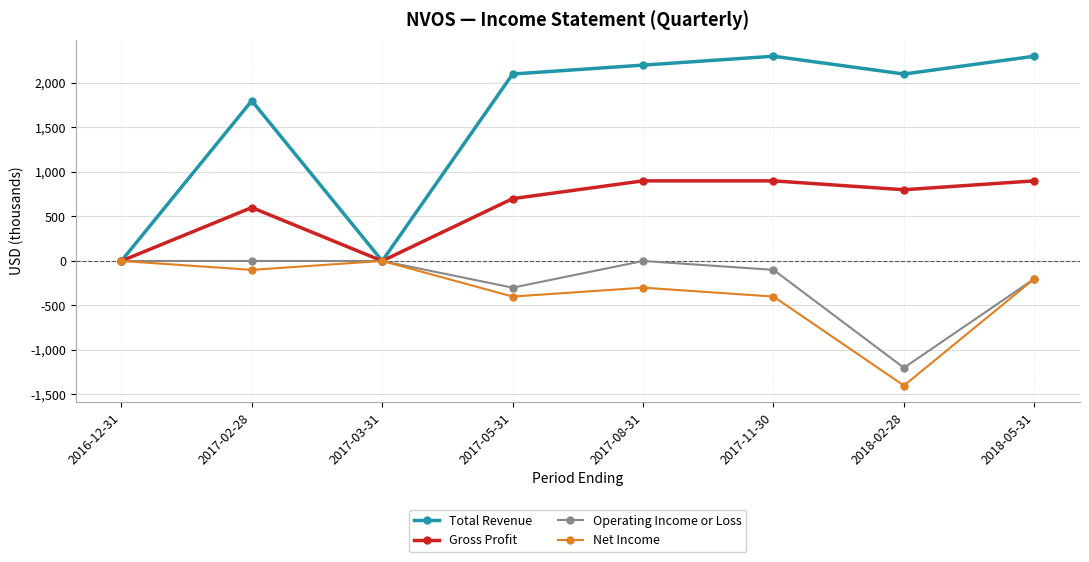

The value of Gross Profit at 2017-02-28 is 206. True or false?

False